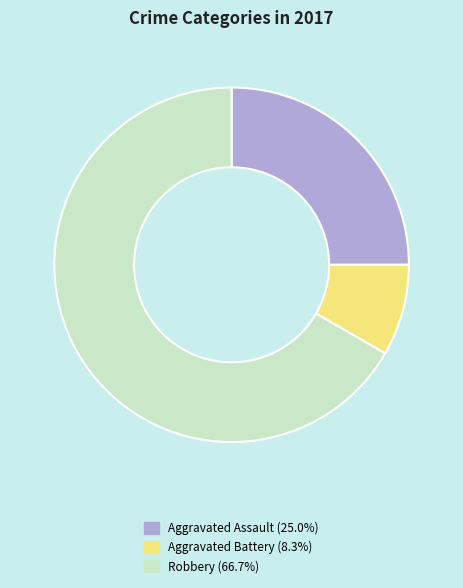

Is there a majority slice in this chart?

Yes